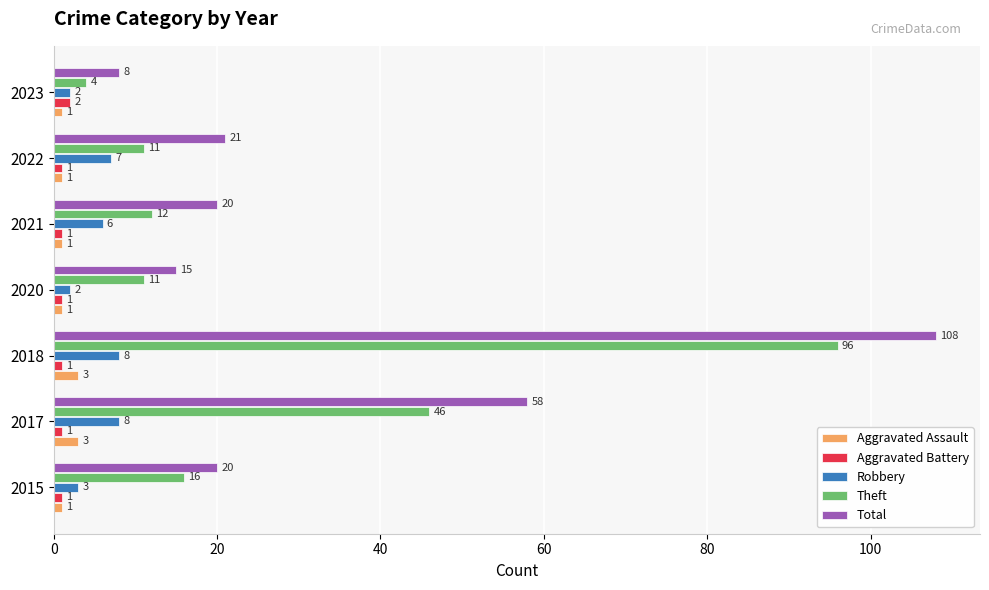

What is the sum of all Theft values?

196